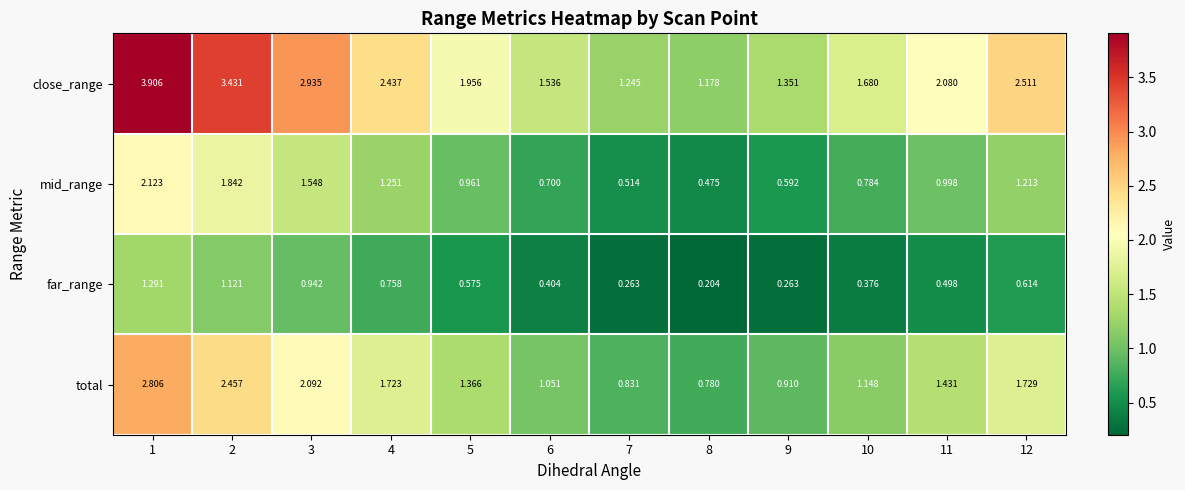

What is the total value across all series at 1?

10.1